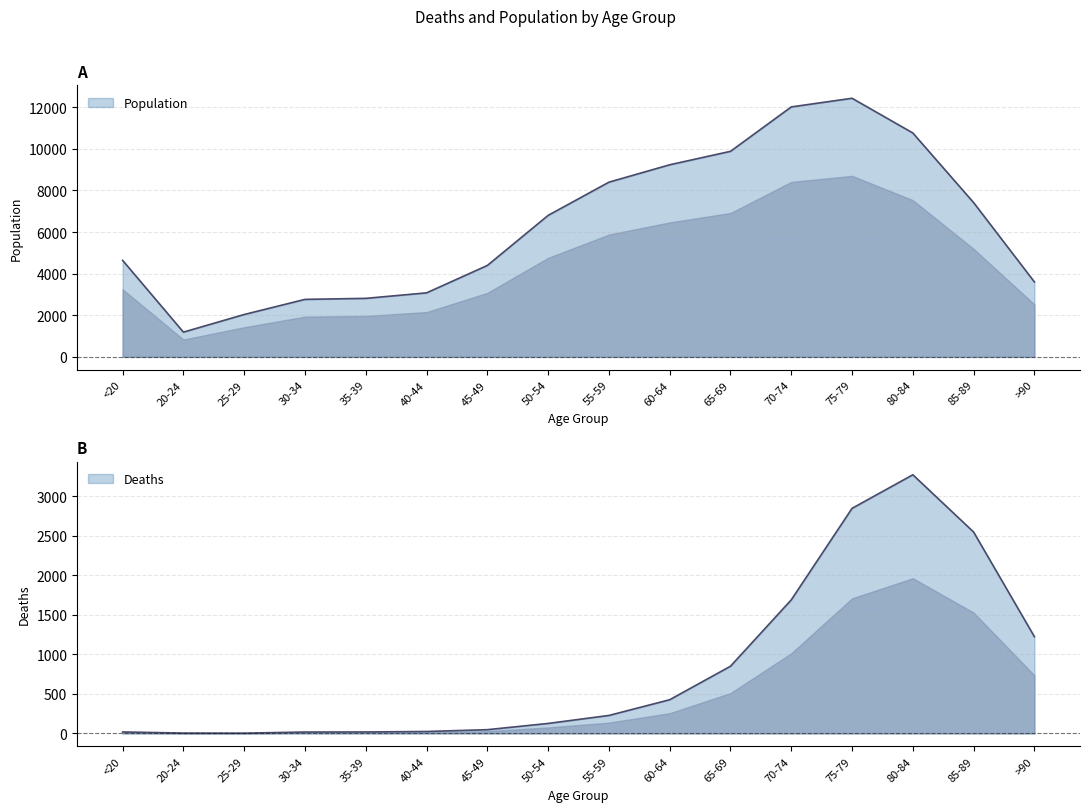

At which category is the sum across all series the highest?

75-79